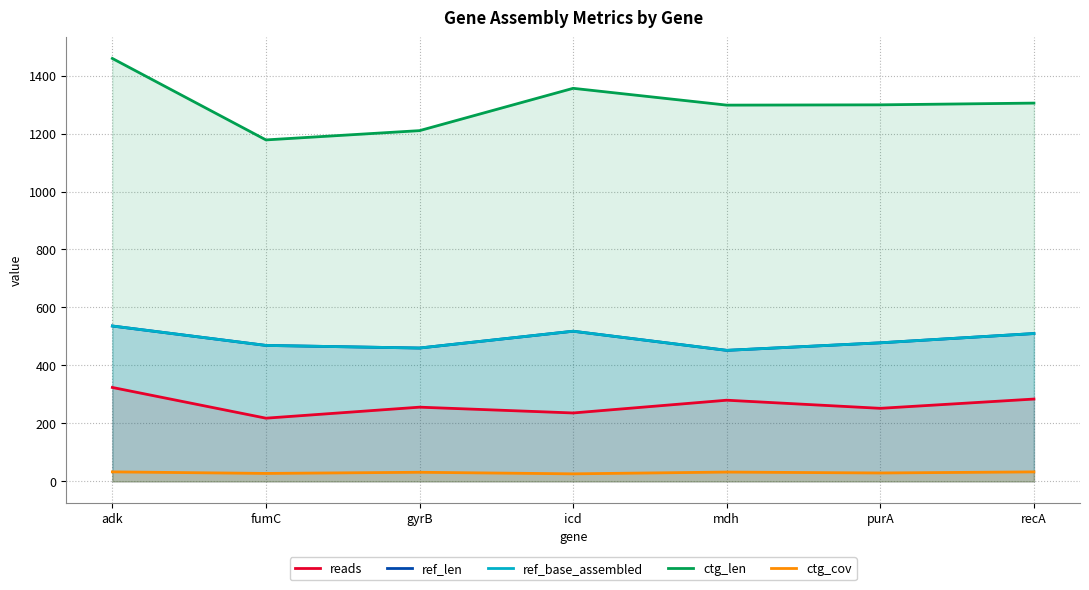

Reading left to right, transcribe all the data shown in this chart.

reads: adk=324.0	fumC=218.0	gyrB=256.0	icd=236.0	mdh=280.0	purA=252.0	recA=284.0
ref_len: adk=536.0	fumC=469.0	gyrB=460.0	icd=518.0	mdh=452.0	purA=478.0	recA=510.0
ref_base_assembled: adk=536.0	fumC=469.0	gyrB=460.0	icd=518.0	mdh=452.0	purA=478.0	recA=510.0
ctg_len: adk=1459.0	fumC=1178.0	gyrB=1210.0	icd=1356.0	mdh=1298.0	purA=1299.0	recA=1305.0
ctg_cov: adk=32.8	fumC=27.4	gyrB=31.4	icd=26.0	mdh=32.1	purA=29.0	recA=32.7